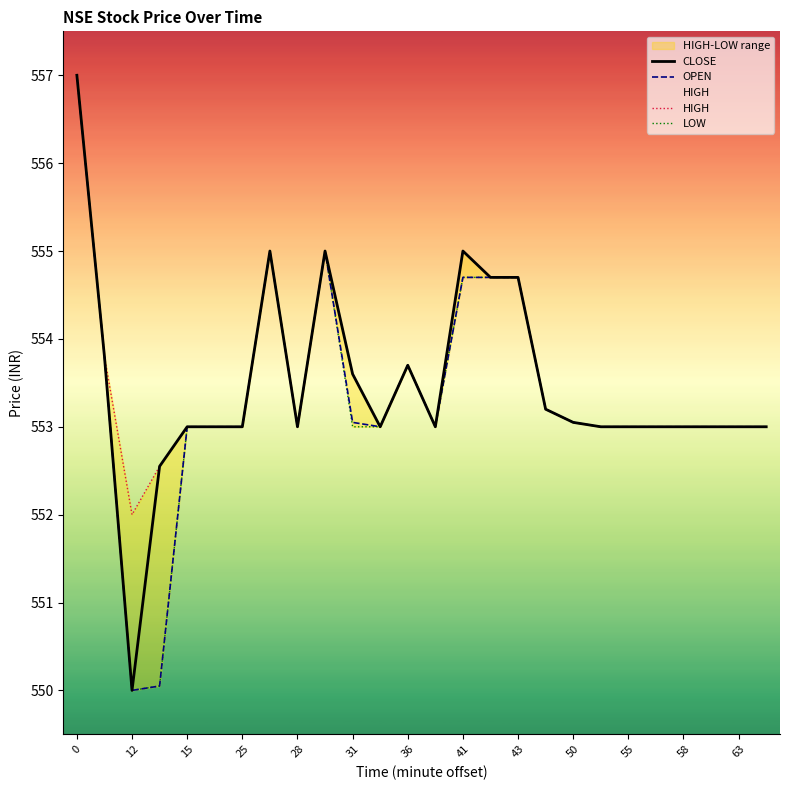

The OPEN series shows 553.0 at 55. True or false?

True